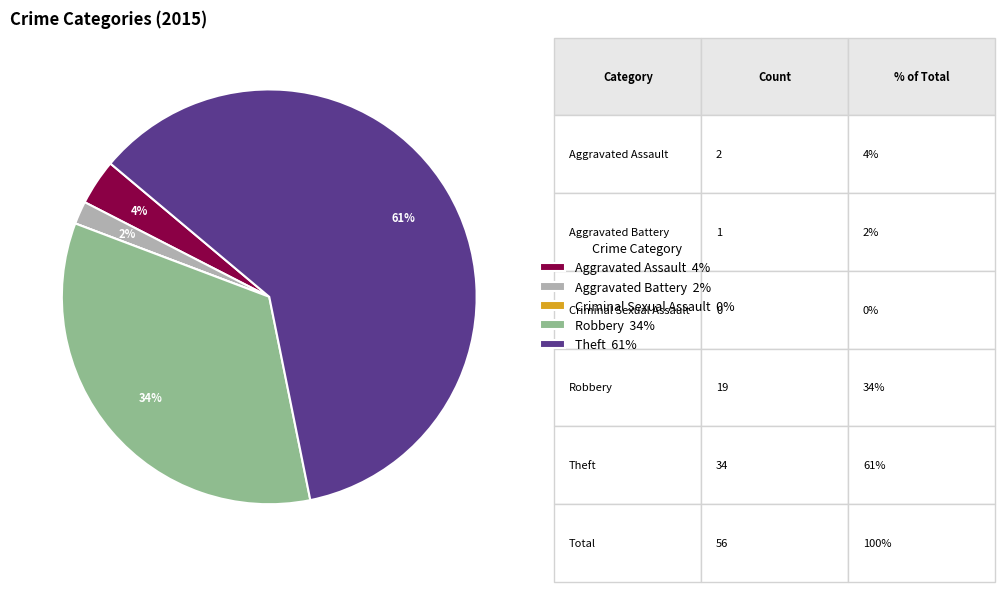

Do Aggravated Assault 4% and Aggravated Battery 2% together represent more than half of the pie?

No